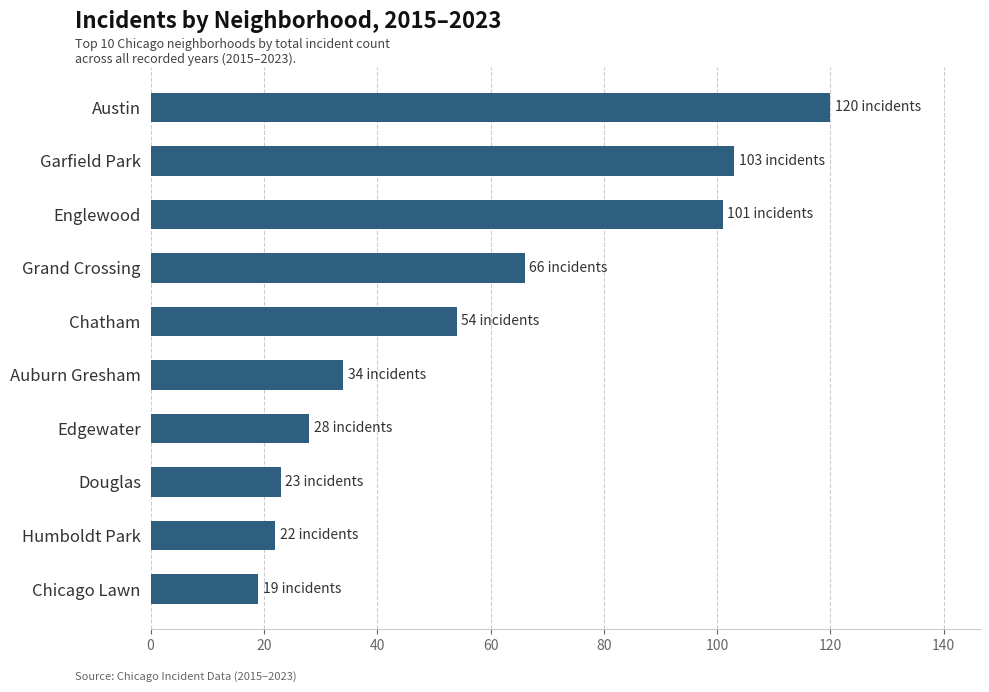

What is the label of the 6th bar from the bottom?

Chatham